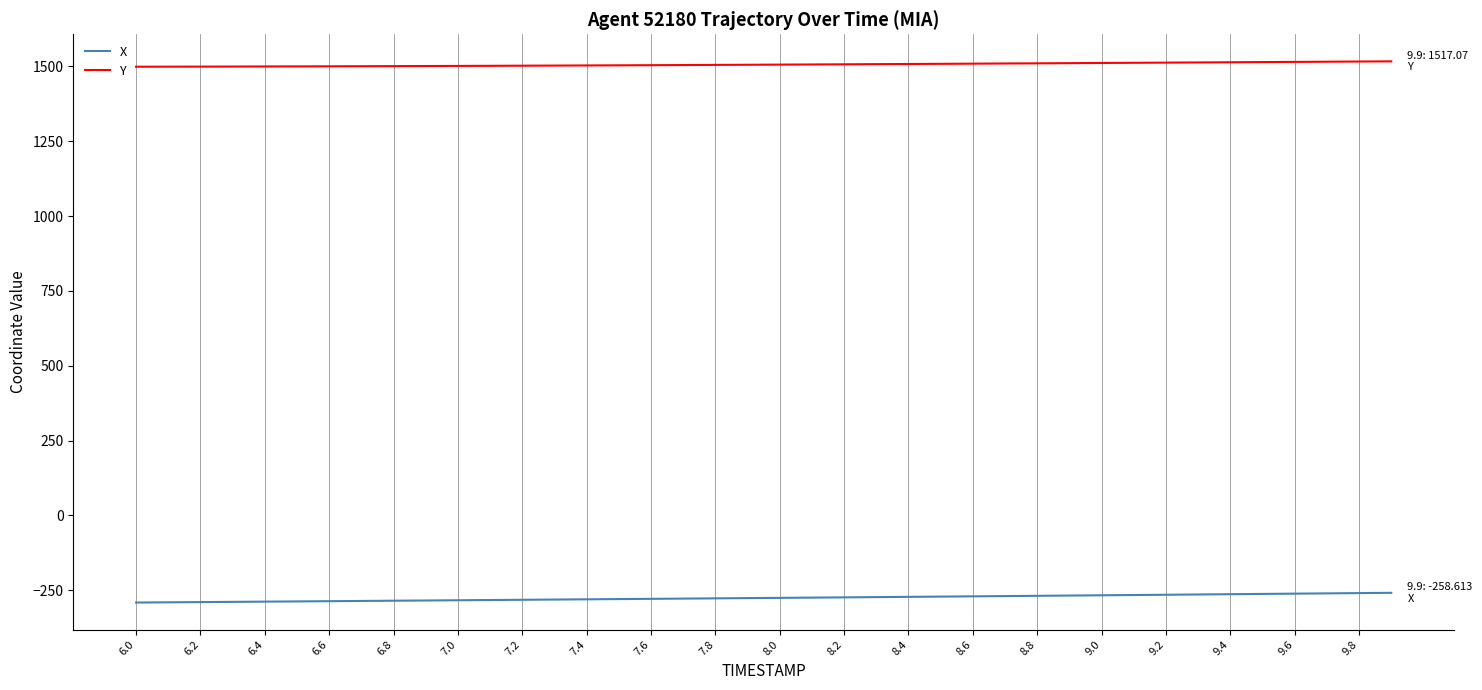

List the series in order of their peak value, highest first.

Y, X